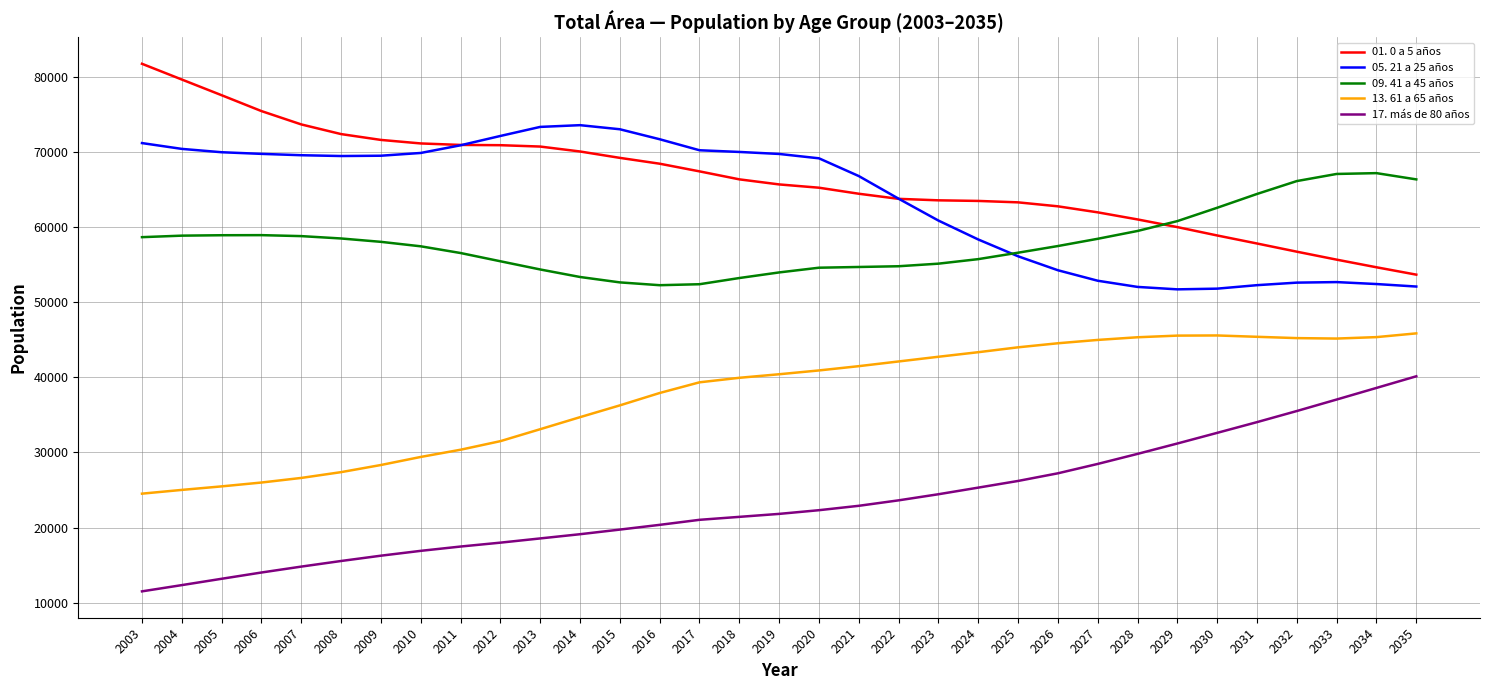

What is the difference between the highest and lowest values at 2017?

49166